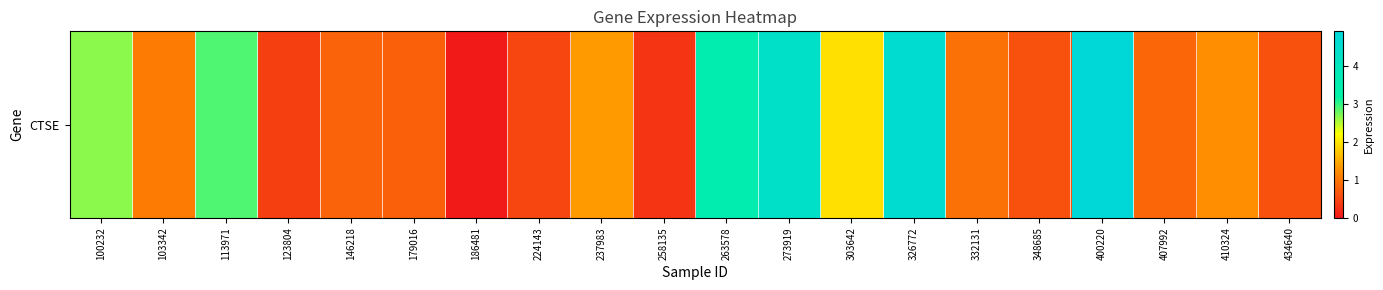

Which has a higher value, 100232 or 410324?

100232